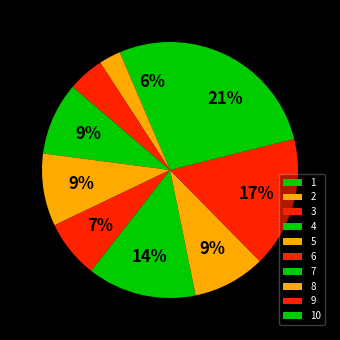

What percentage is the 9 slice, to the nearest percent?

17%